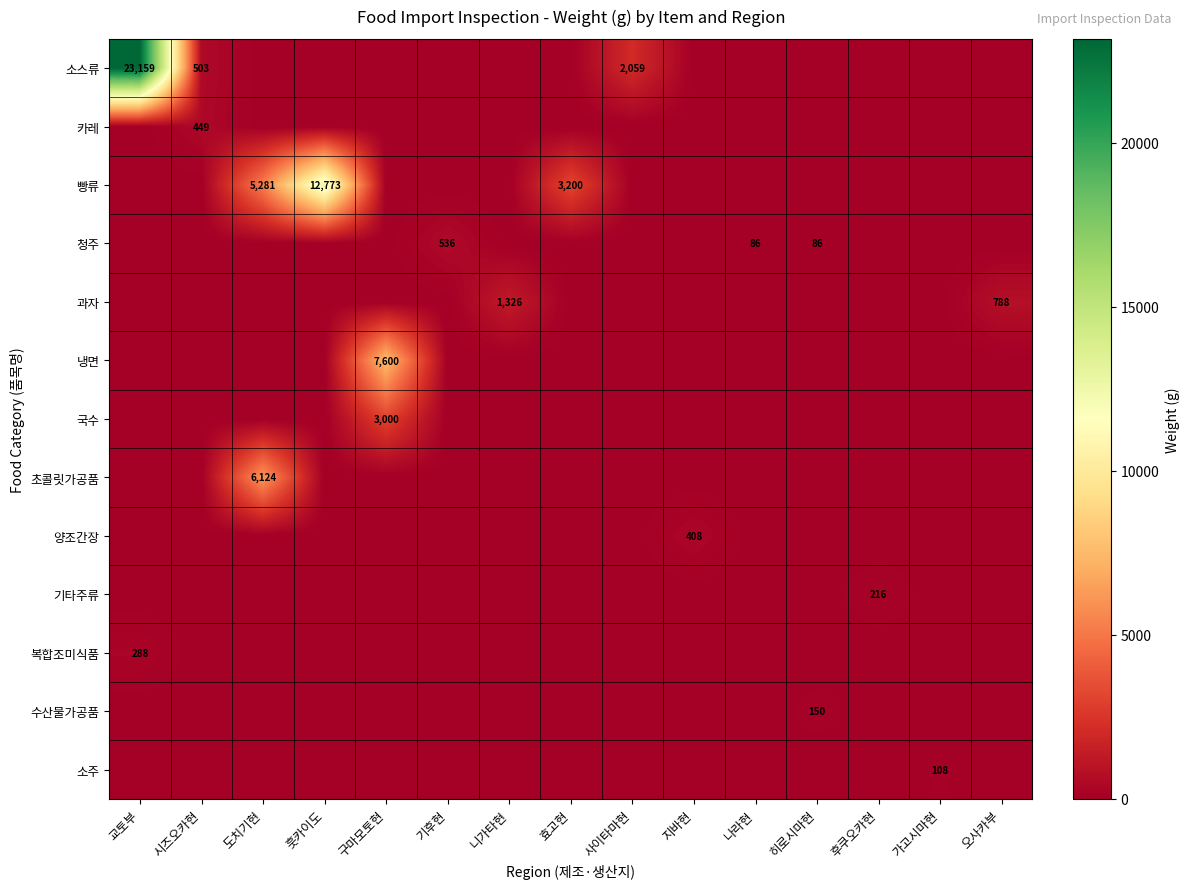

Count the number of categories in the chart.

15